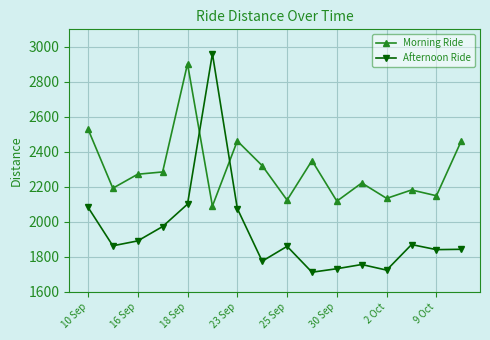

What is the value of the Afternoon Ride point at the 1st from the left?

2084